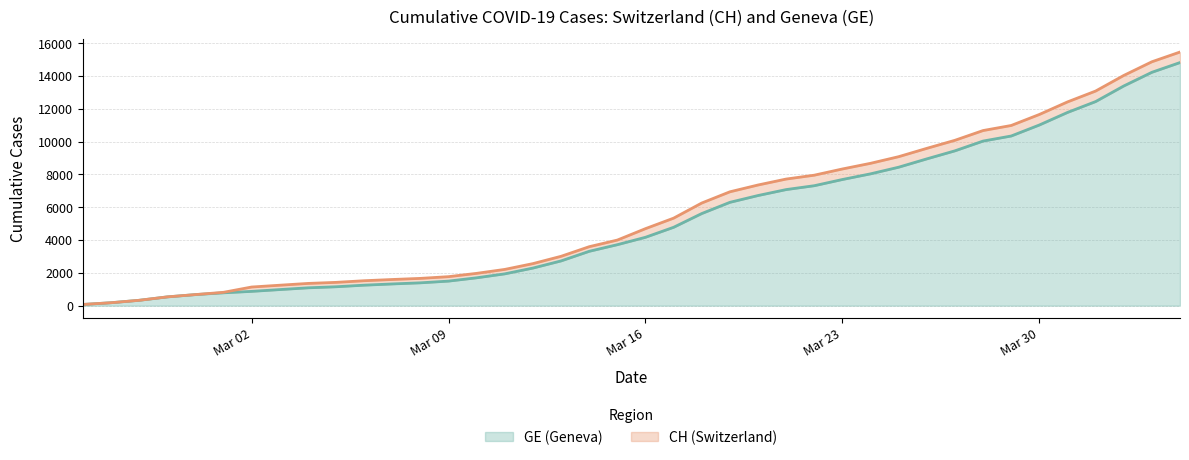

What is the lowest value of the CH series?

72